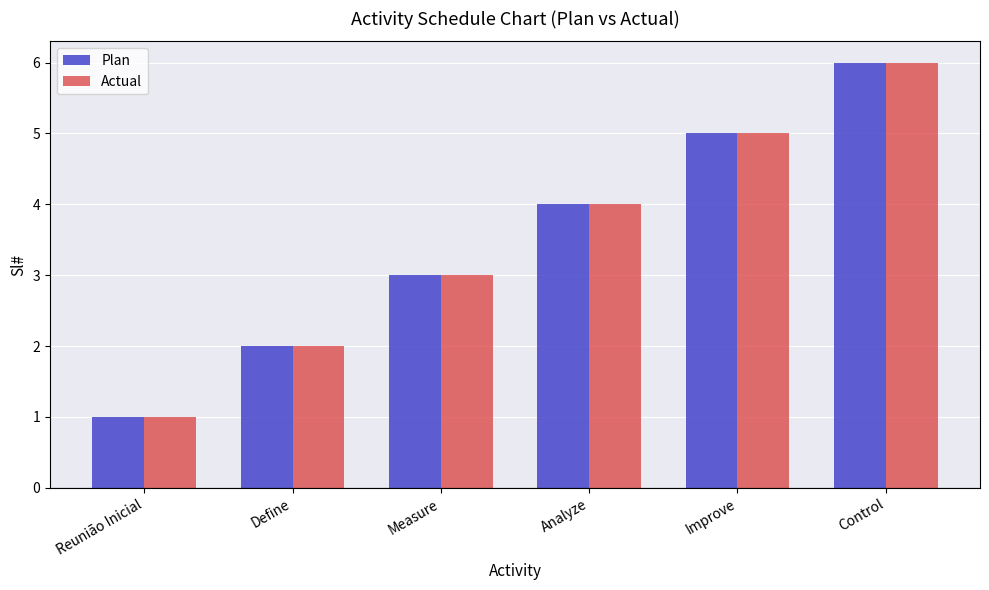

What are all the series names shown in the legend?

Plan, Actual